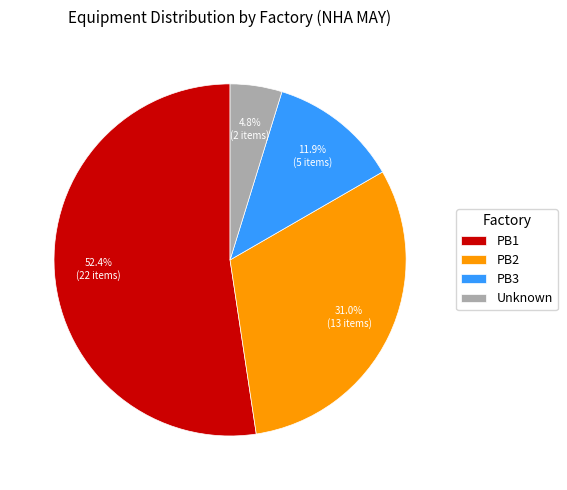

Which category has the smallest portion of the pie?

Unknown